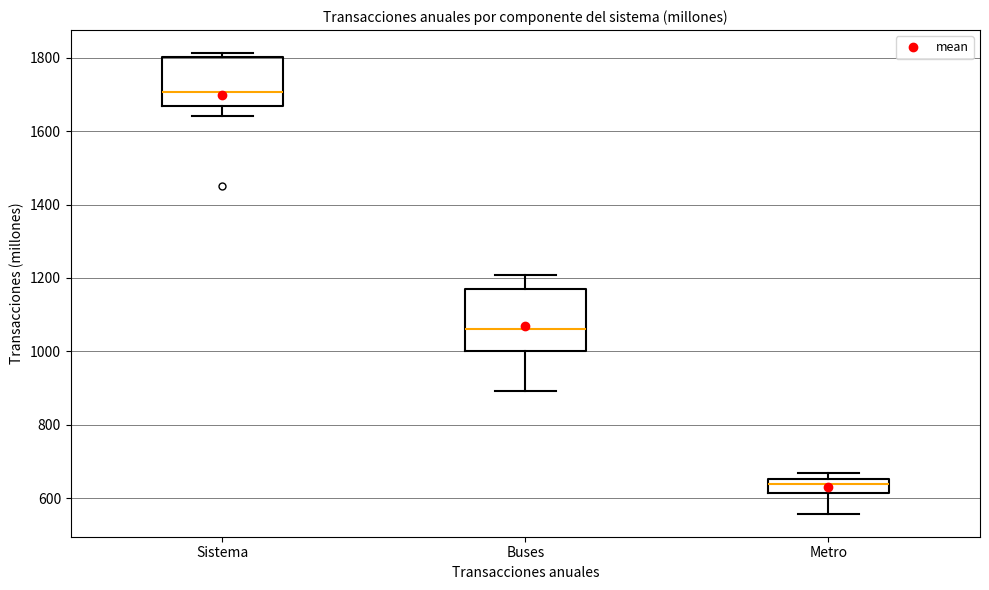

Which box's median line is the lowest?

Metro